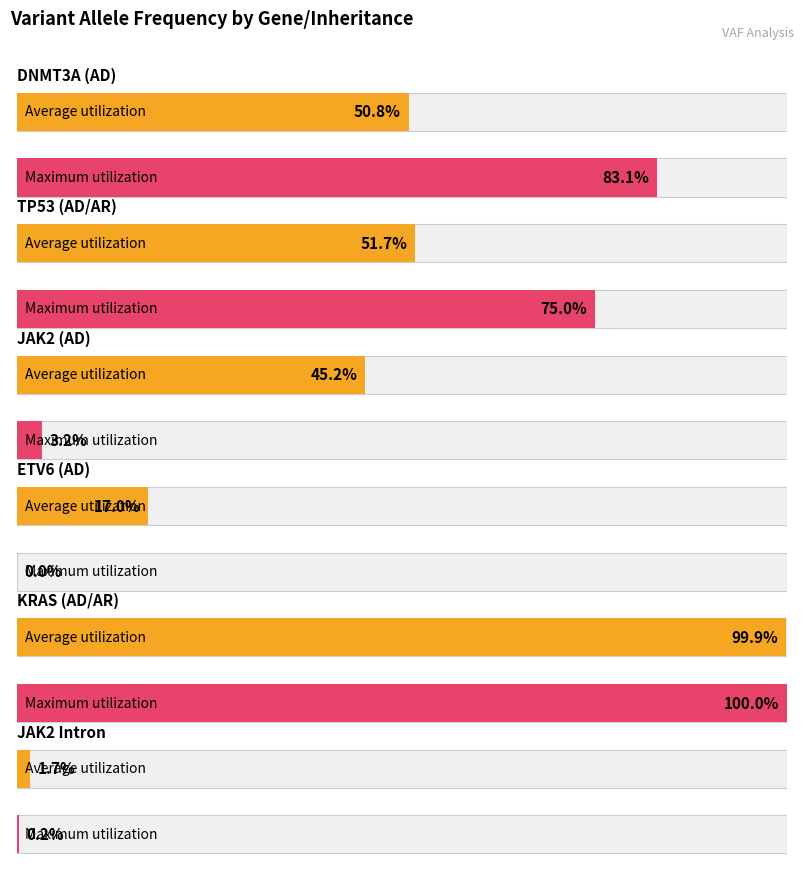

Rank the series at ETV6
(AD) from highest to lowest value.

Average utilization, Maximum utilization